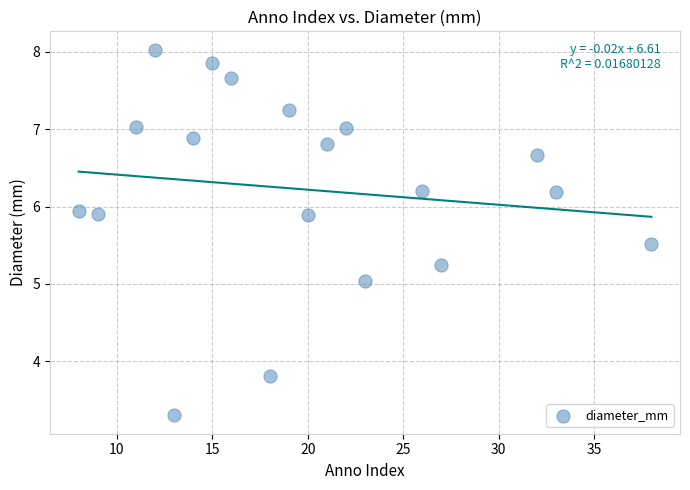

What is the range of X values (max minus min)?

30.0